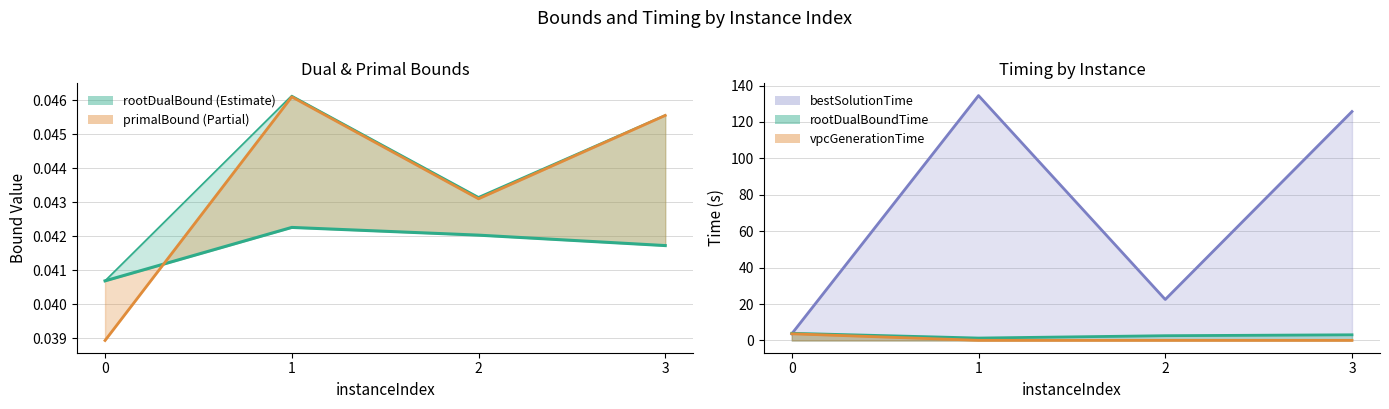

How many lines are shown in the chart?

5